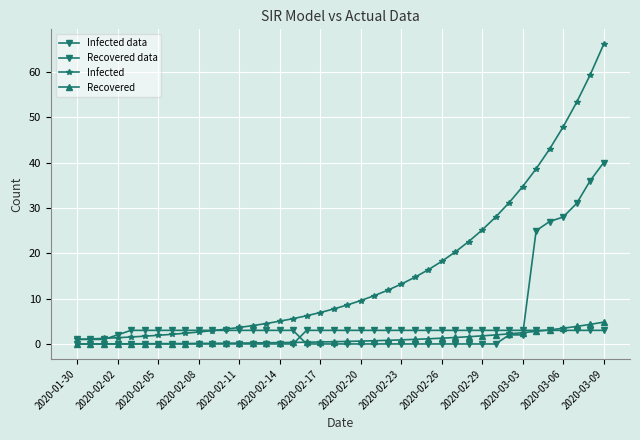

How many categories are shown in the chart?

40